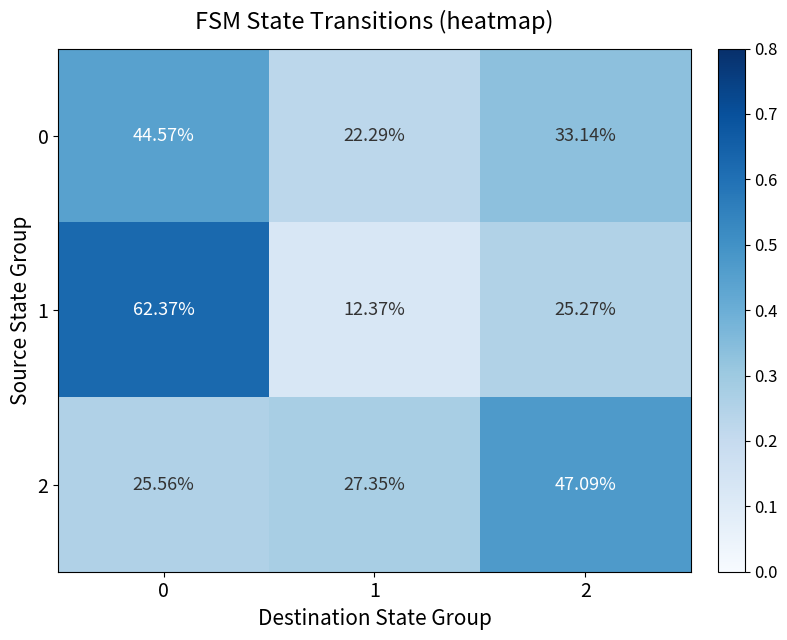

Which series has the widest spread of values?

1